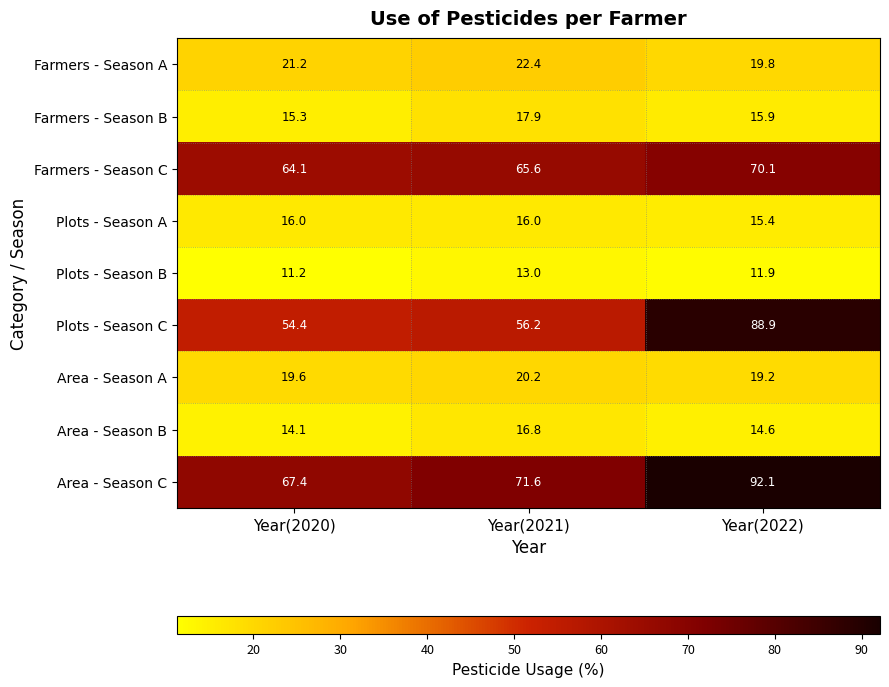

What is the smallest value displayed?

11.2